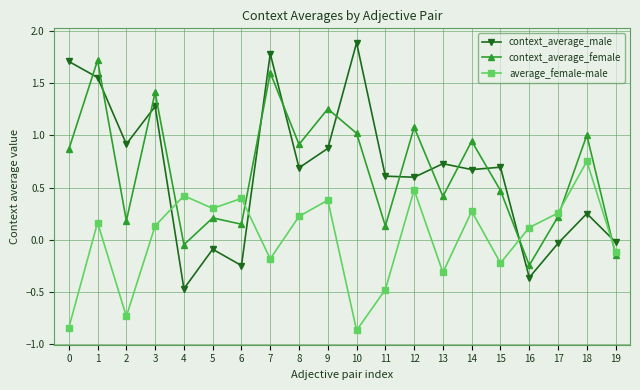

Is the value of context_average_male at 18 greater than the value of average_female-male at 3?

Yes